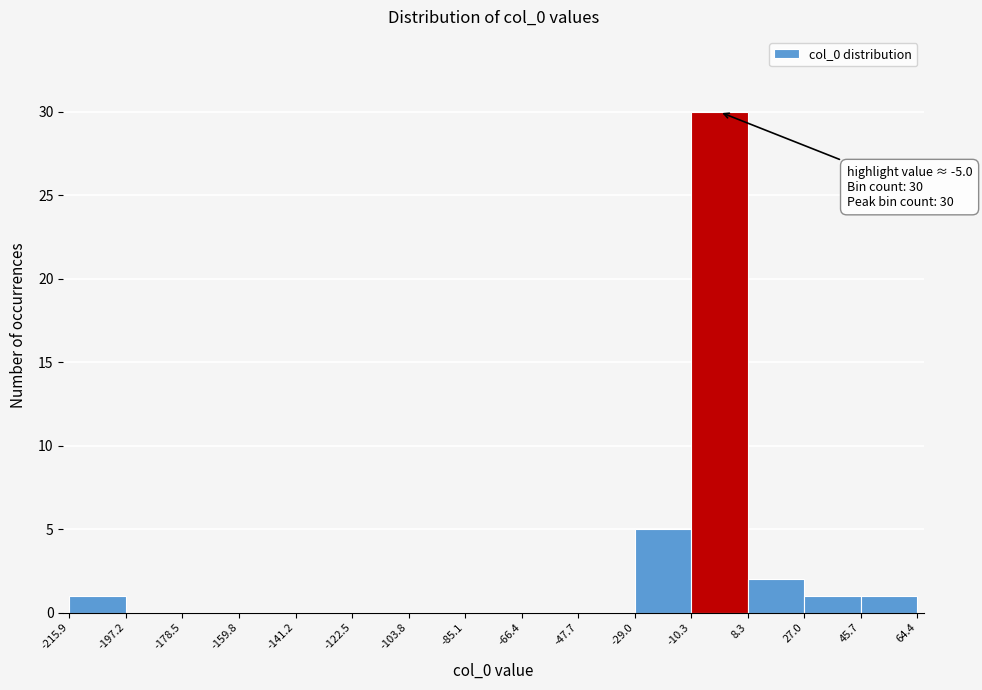

Over which range of the x-axis is the bar tallest?

-10.3 to 8.3